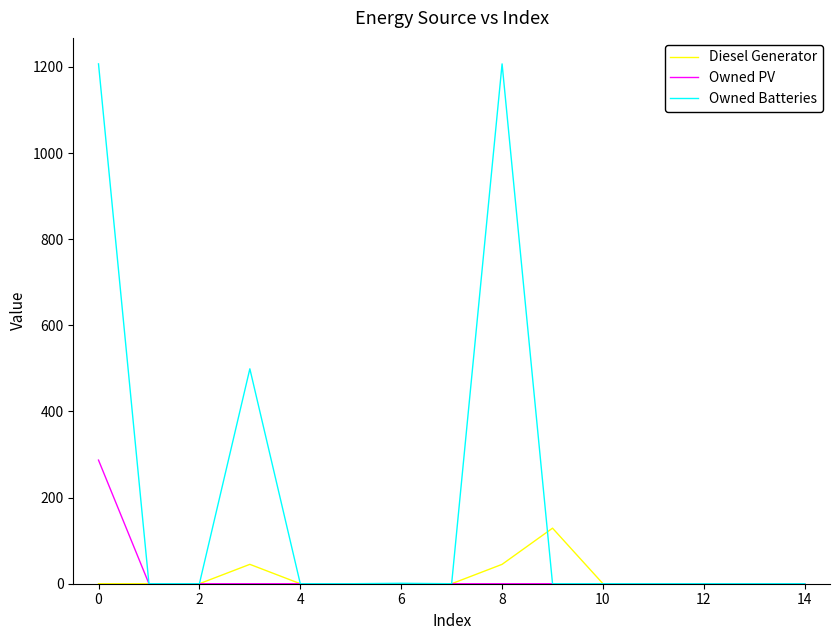

Rank the series by their maximum value, from highest to lowest.

Owned Batteries, Owned PV, Diesel Generator